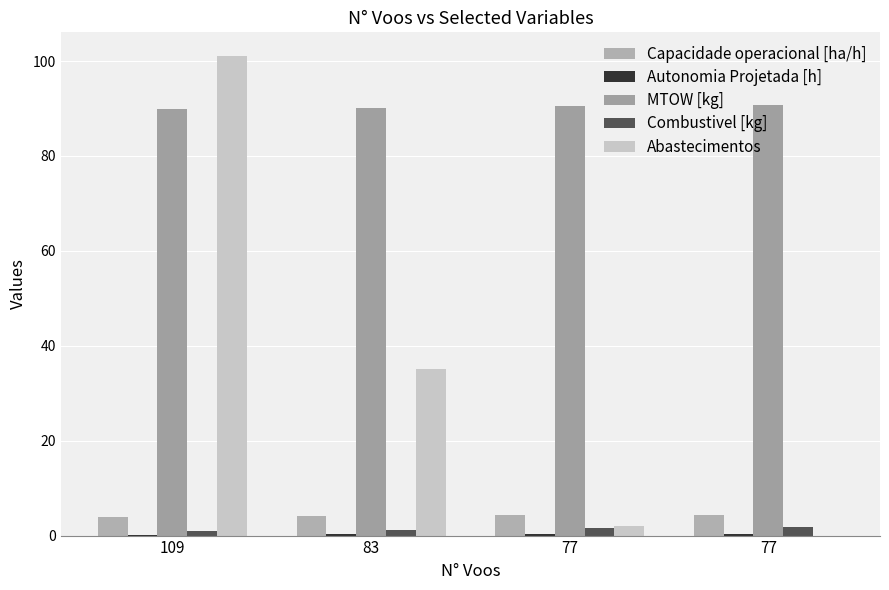

At which category is the sum across all series the highest?

109